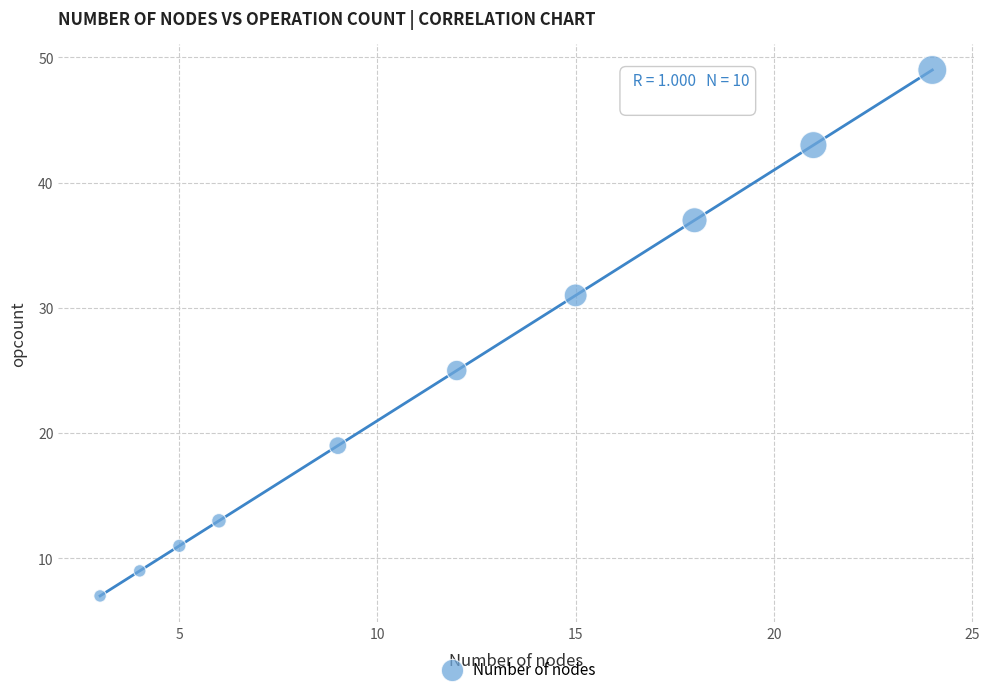

What is the range of Y values (max minus min)?

42